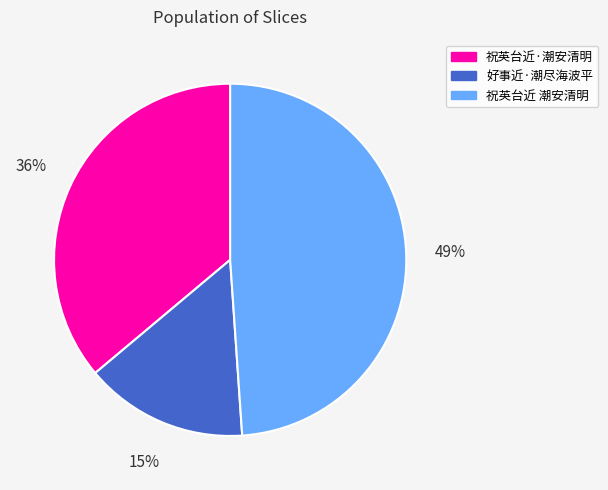

What is the ratio of the value at 好事近·潮尽海波平 to the value at 祝英台近·潮安清明?

0.4